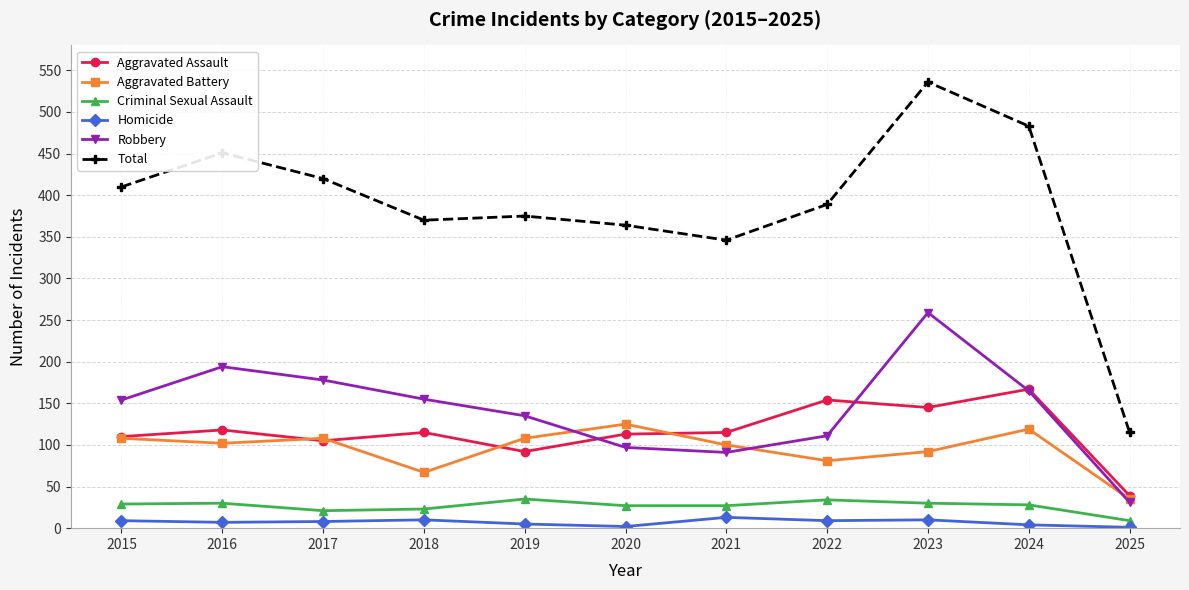

What is the difference between the maximum and minimum values in the Robbery series?

228